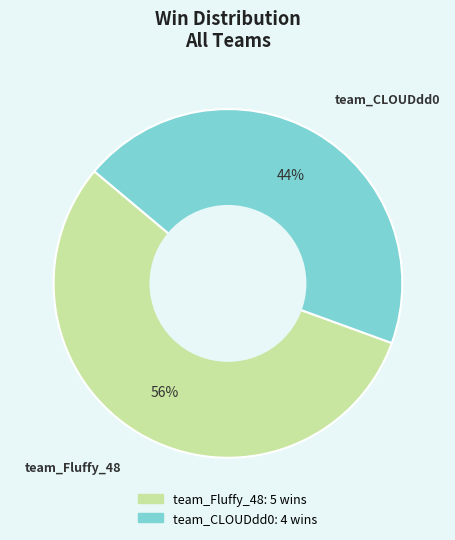

What is the smallest slice in the pie chart?

team_CLOUDdd0